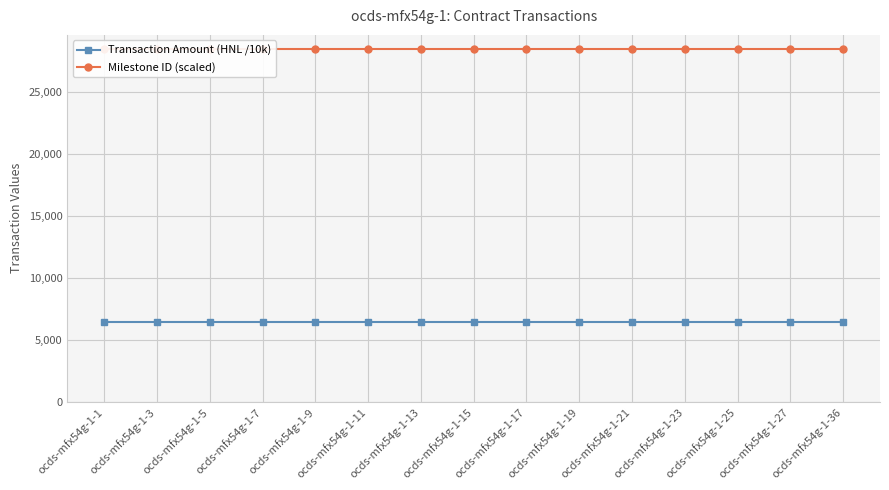

Which category has the highest value across all series?

ocds-mfx54g-1-1